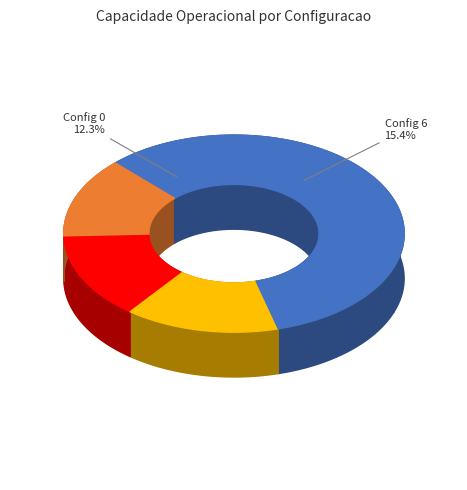

Count the number of slices in the pie.

7